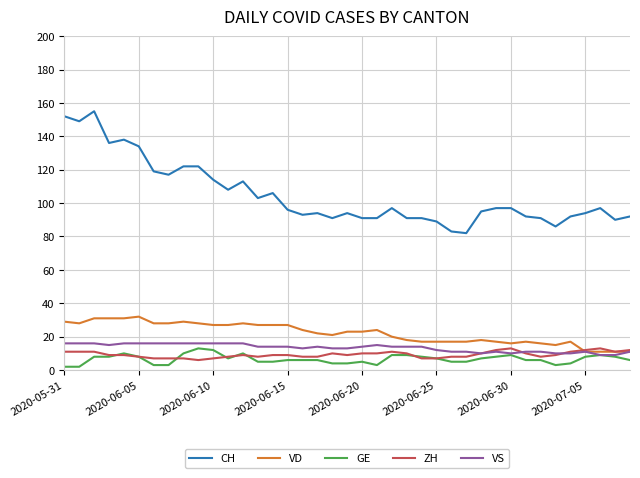

What is the minimum value shown in the chart?

2